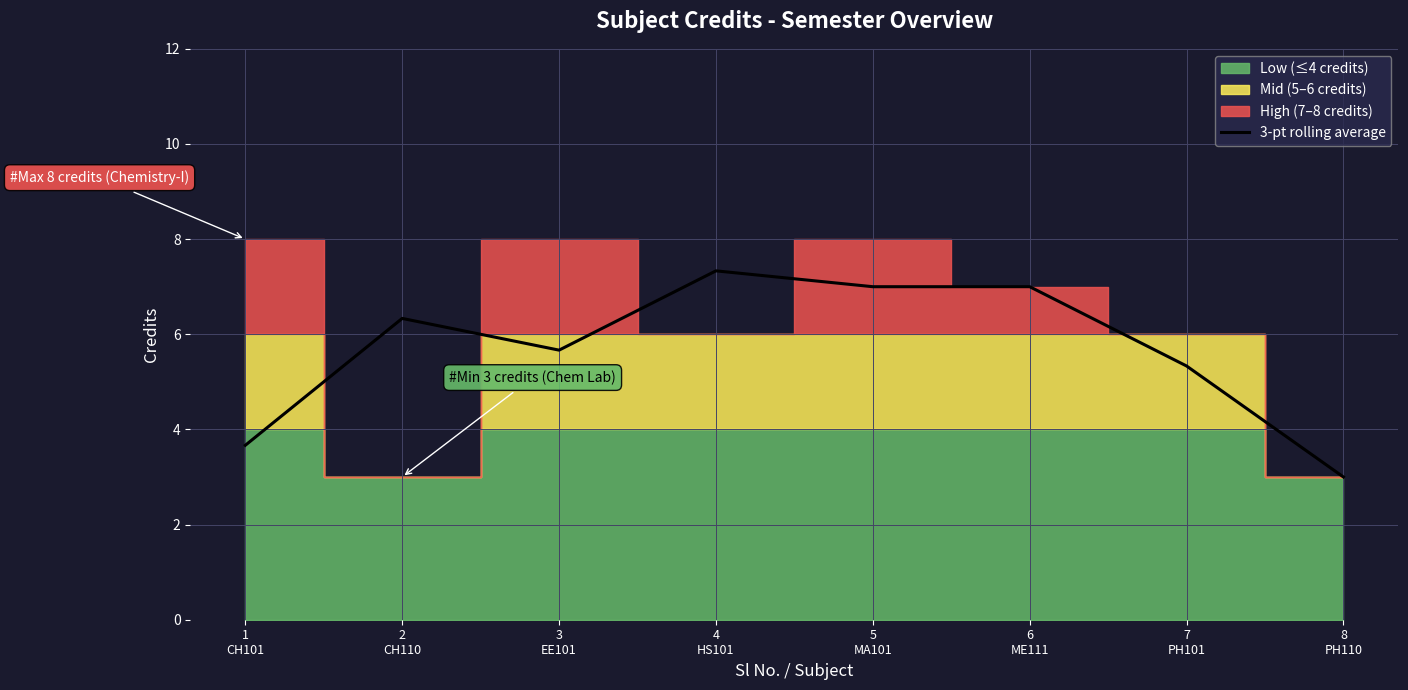

True or false: the data shows 3.1 at 2
CH110.

False